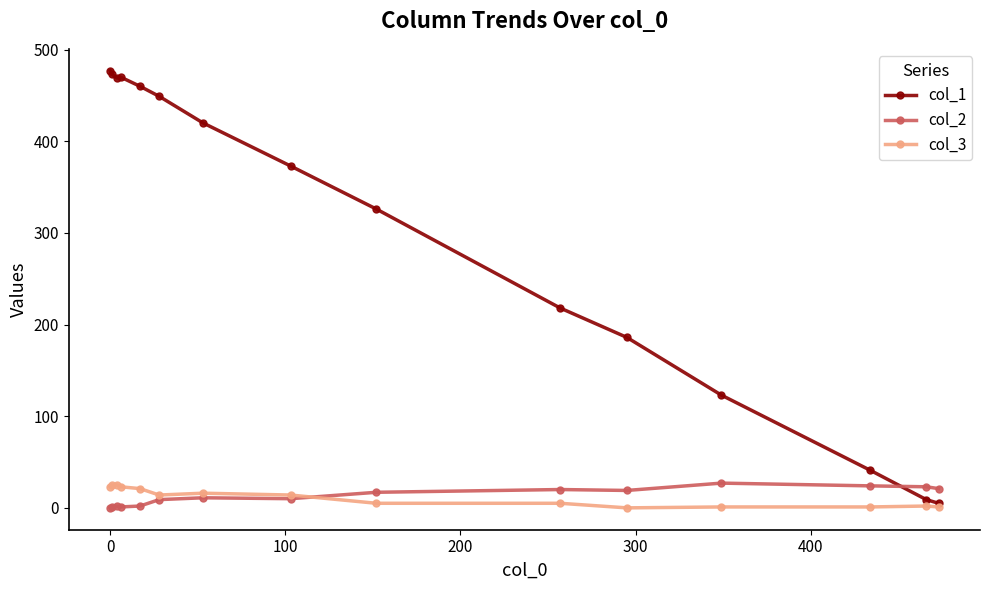

What are all the series names shown in the legend?

col_1, col_2, col_3